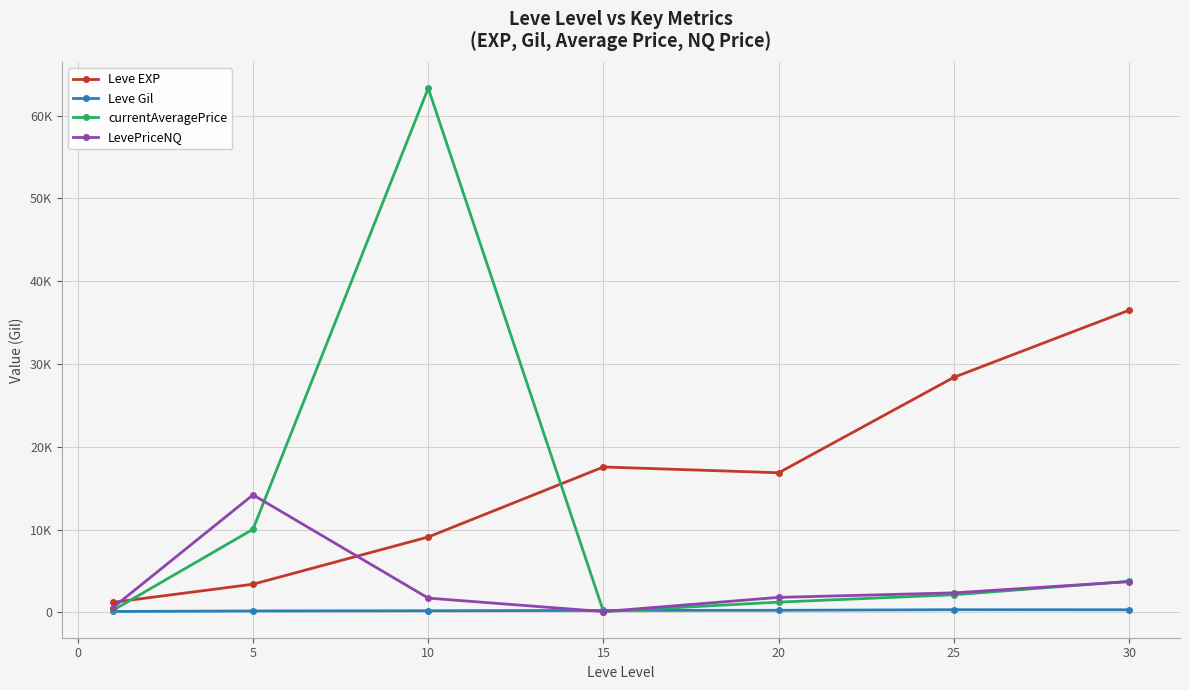

What are all the series names shown in the legend?

Leve EXP, Leve Gil, currentAveragePrice, LevePriceNQ